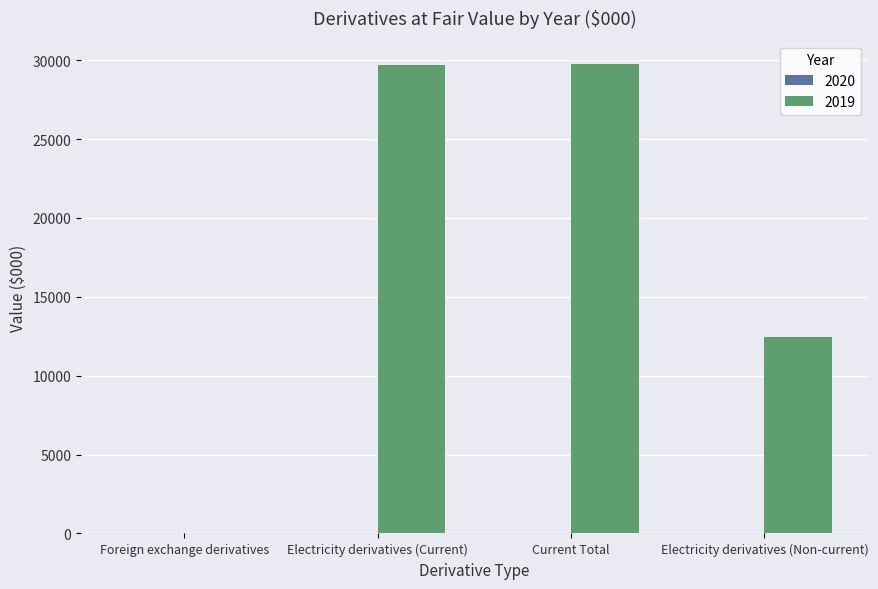

Approximately how many times larger is the value at Electricity derivatives (Non-current) compared to Current Total?

0.4